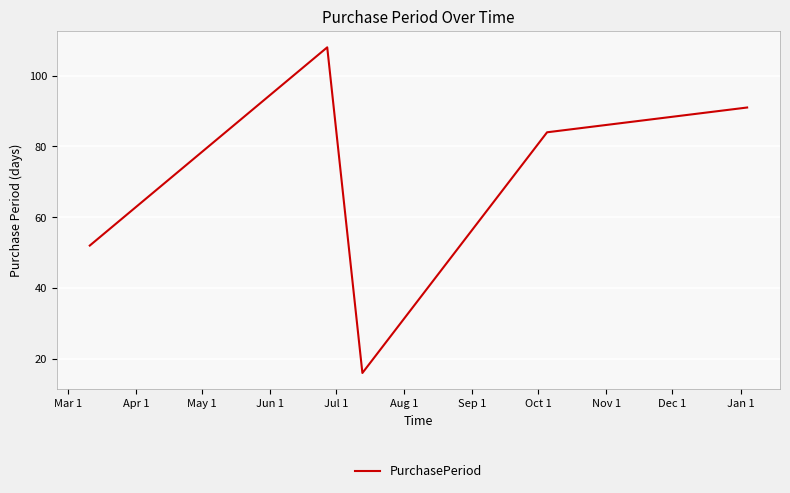

How many interior local peaks (higher than both neighbors) does the data have?

1